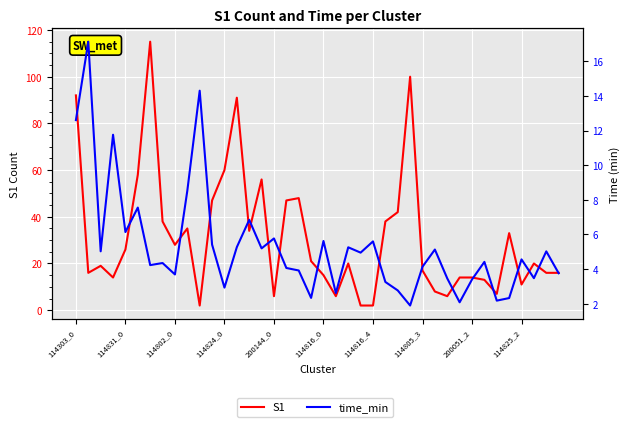

True or false: time_min and S1 intersect in this chart.

True